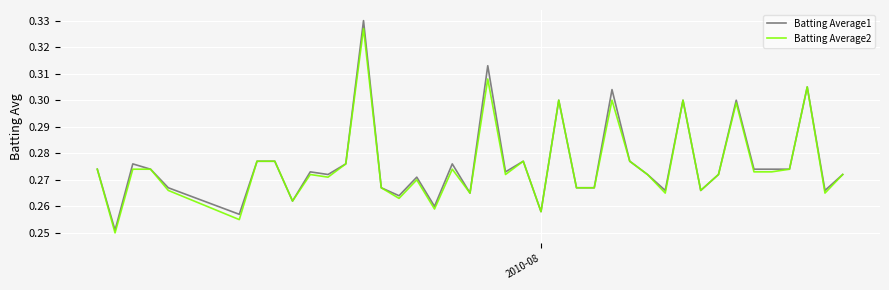

Which series has the widest spread of values?

Batting Average1